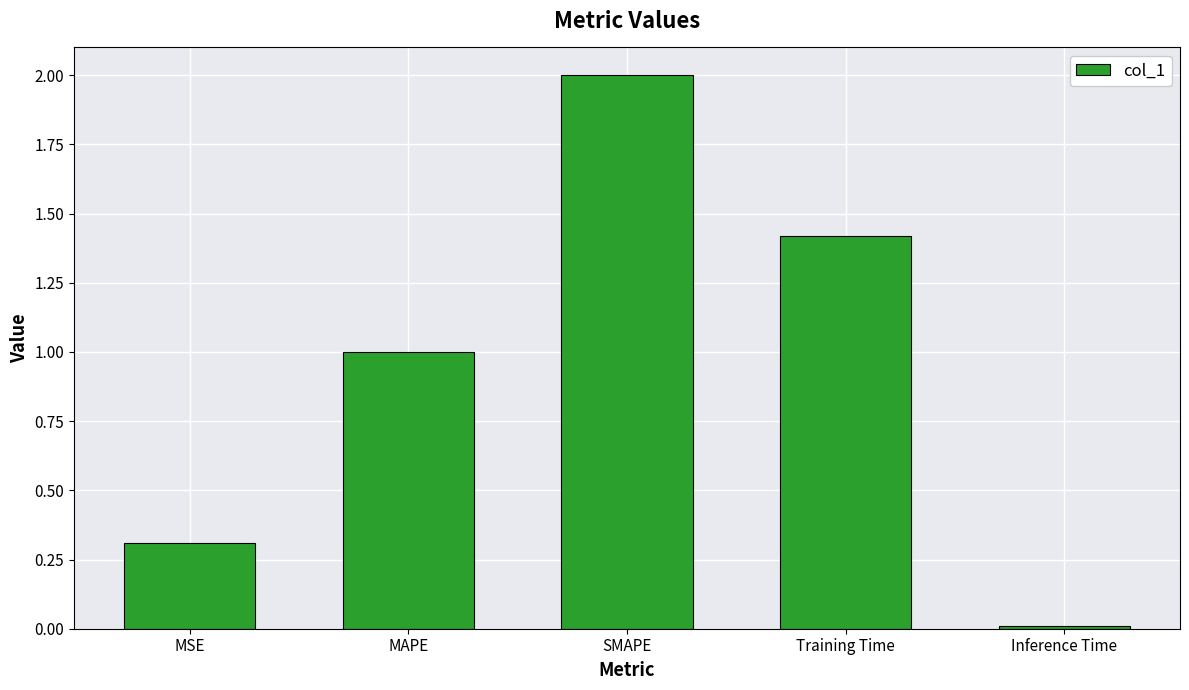

List the labels in order of value, largest first.

SMAPE, Training Time, MAPE, MSE, Inference Time